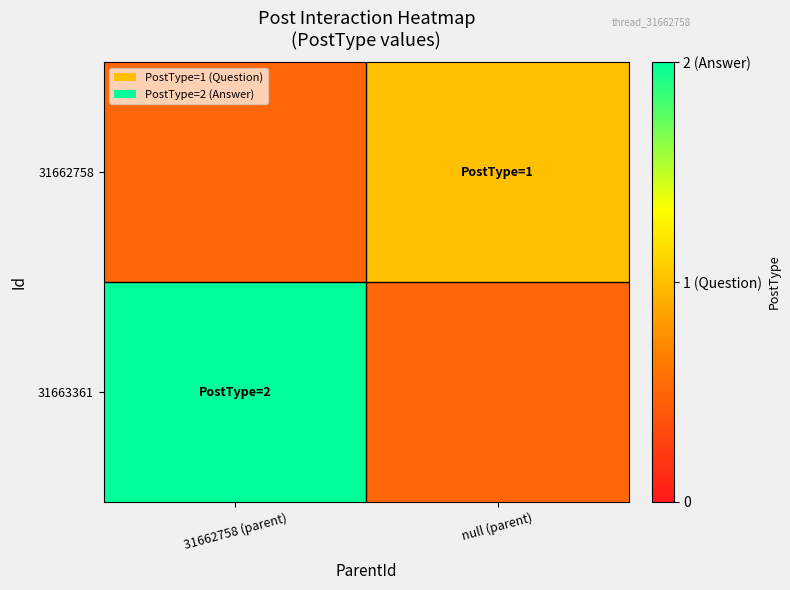

Reading right to left, transcribe all the data shown in this chart.

31662758: null (parent)=1.0	31662758 (parent)=0.5
31663361: null (parent)=0.5	31662758 (parent)=2.0